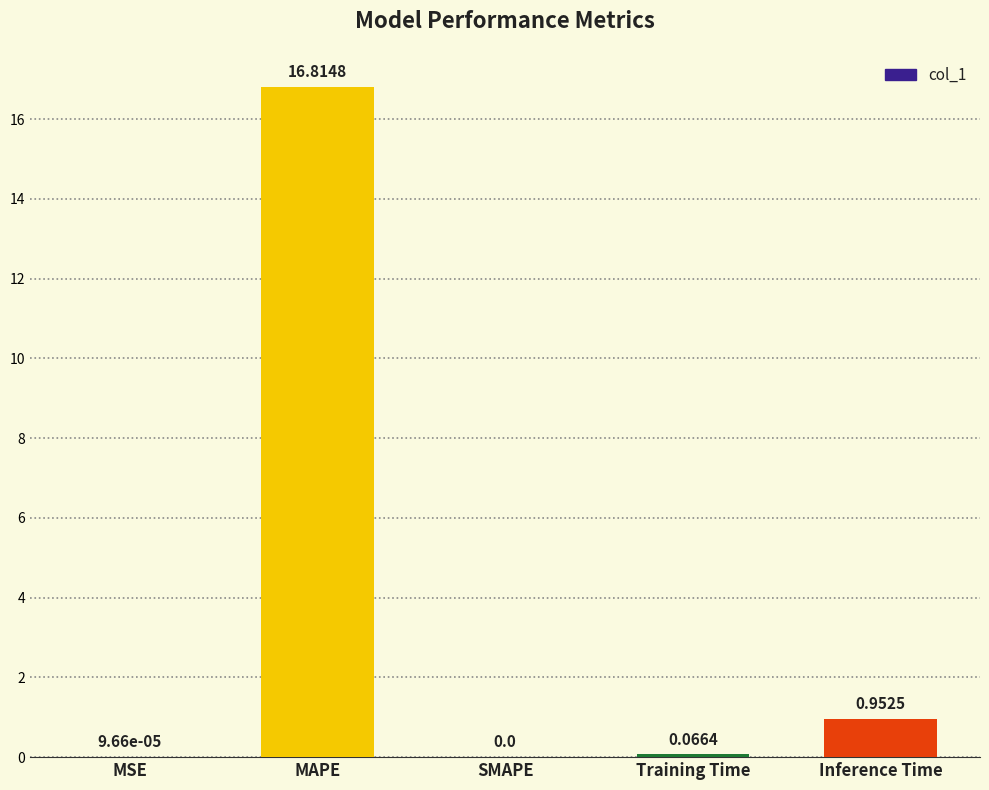

Is it true that the value at MAPE is 25.7?

False